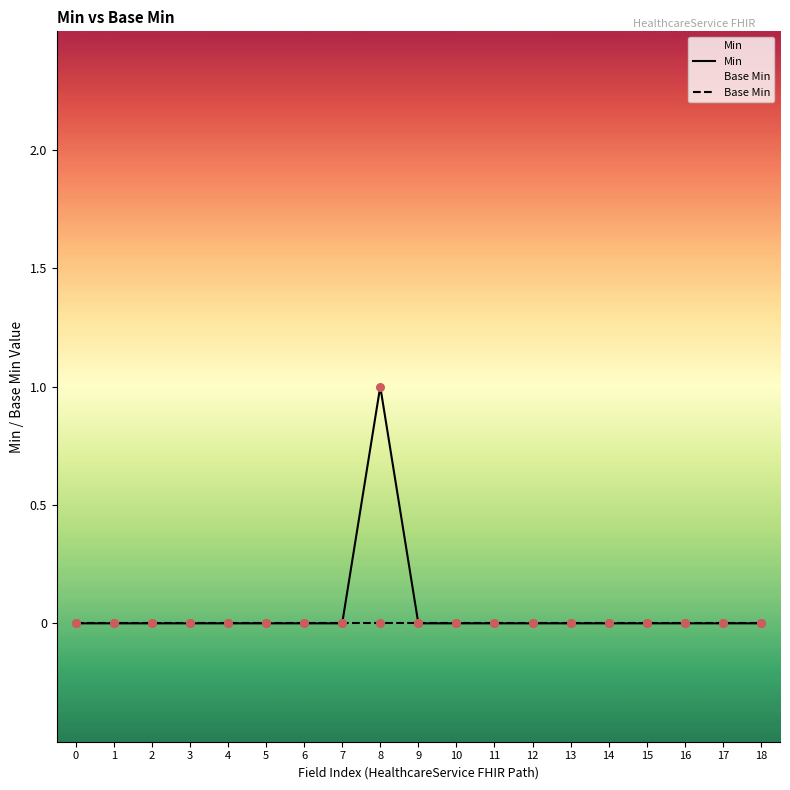

At how many categories does at least one series exceed 0?

1